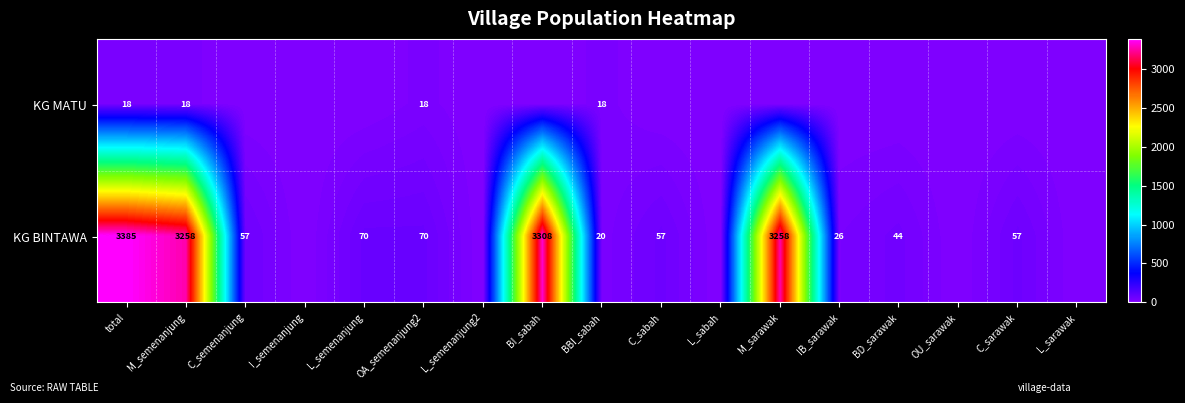

Is the value of KG BINTAWA at C_semenanjung greater than the value of KG MATU at BBI_sabah?

Yes